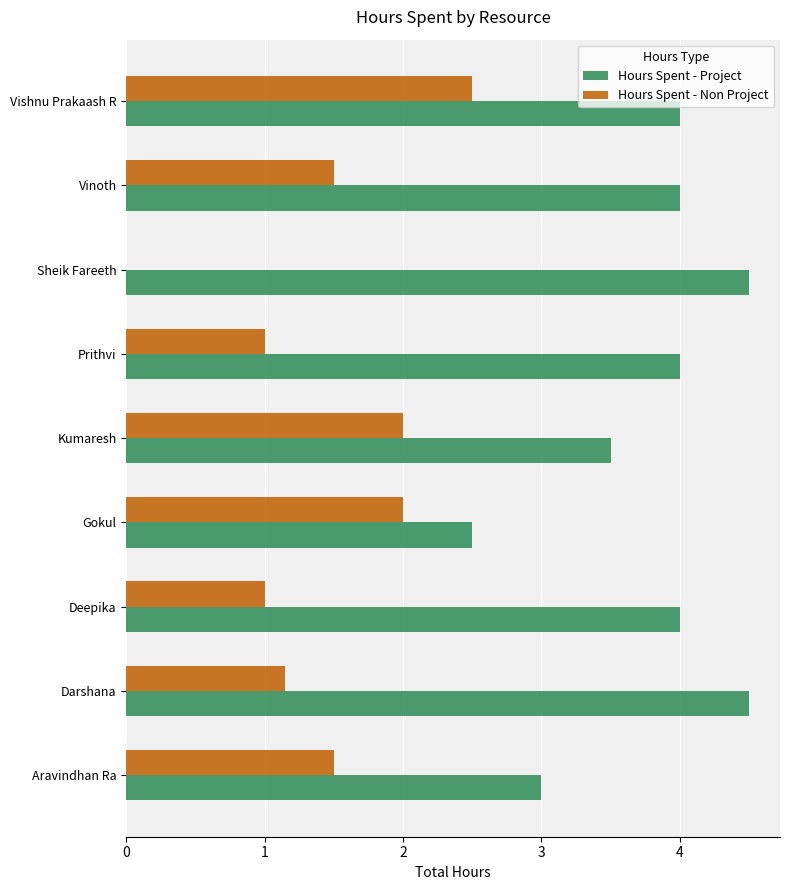

At which category is the sum across all series the highest?

Vishnu Prakaash R